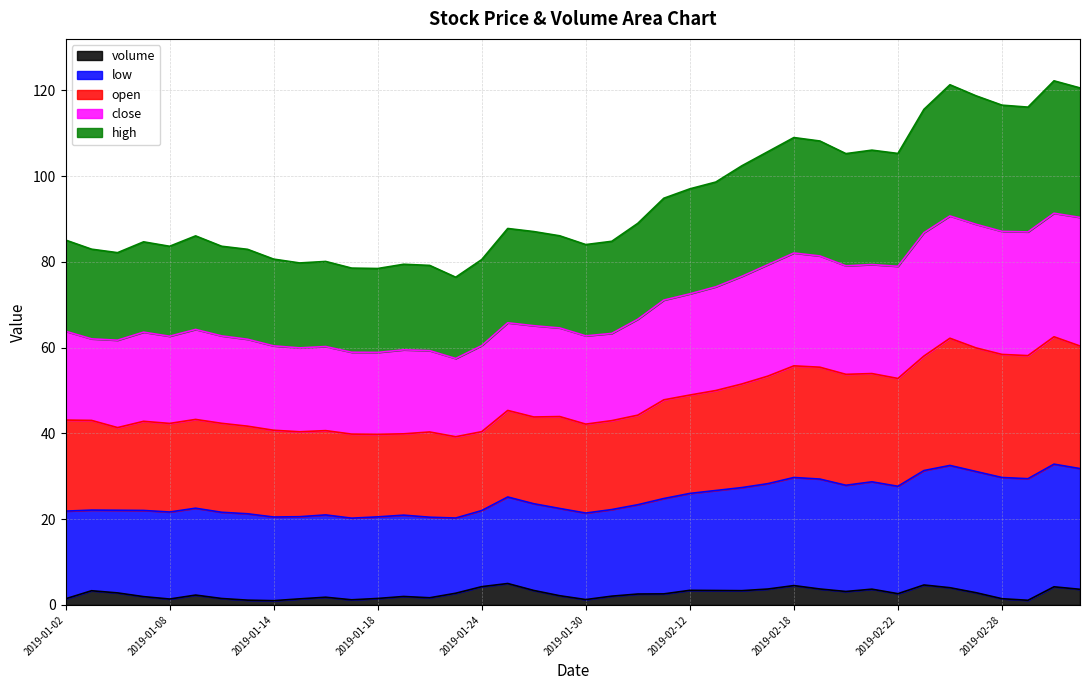

How many lines are shown in the chart?

5